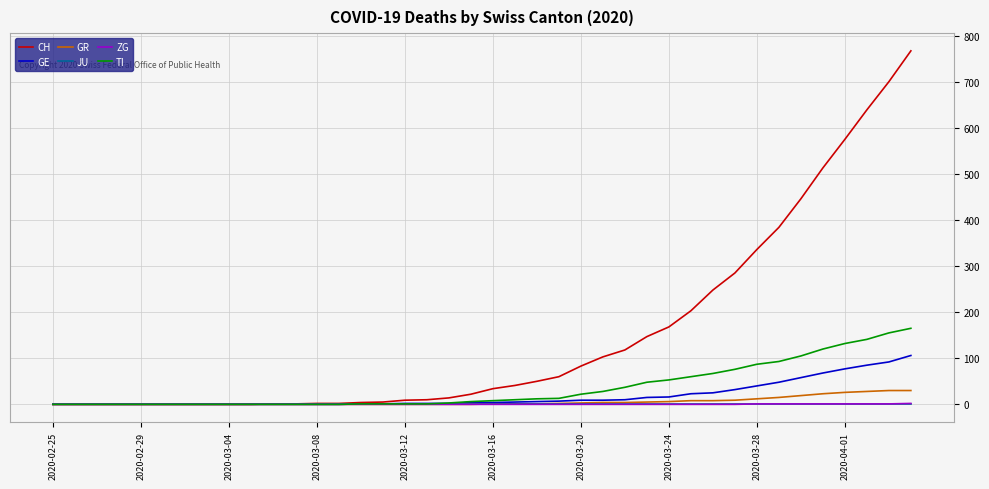

Which series has the largest range (max minus min)?

CH